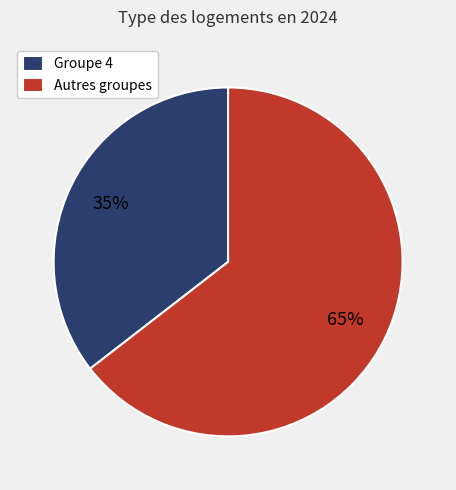

Which has a higher value, Autres groupes or Groupe 4?

Autres groupes